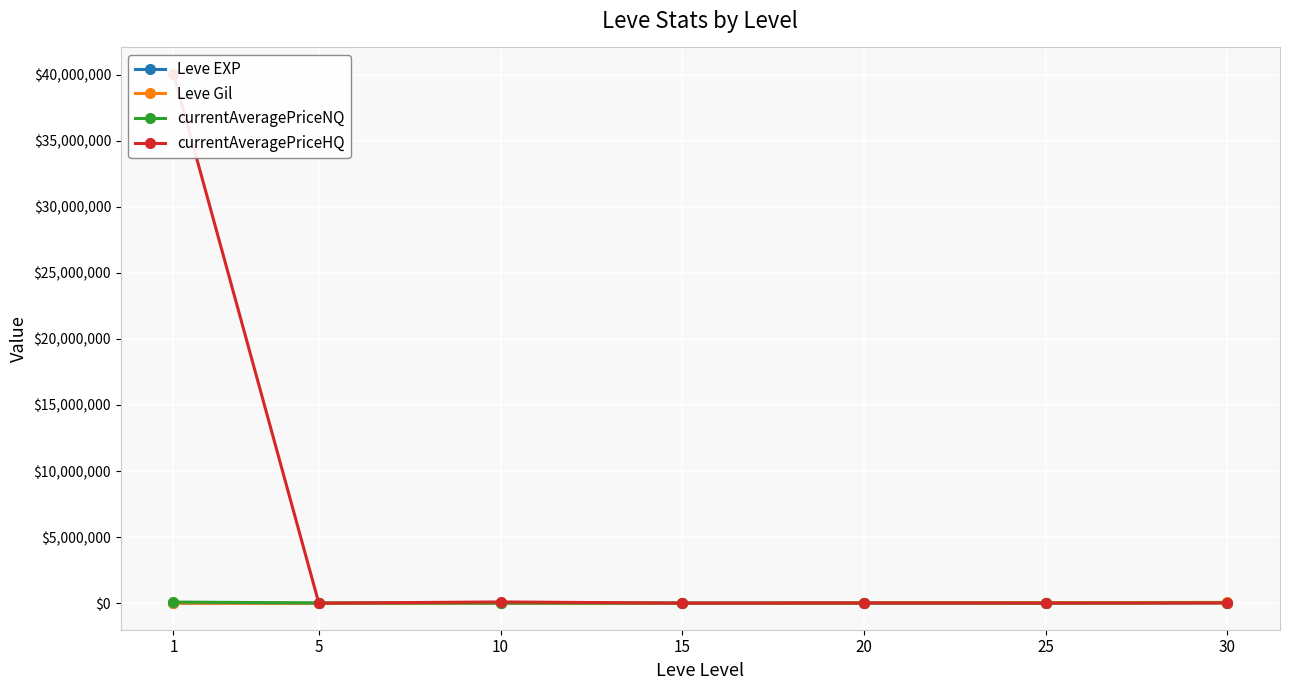

True or false: Leve EXP has a value of 8430 at 10.

True